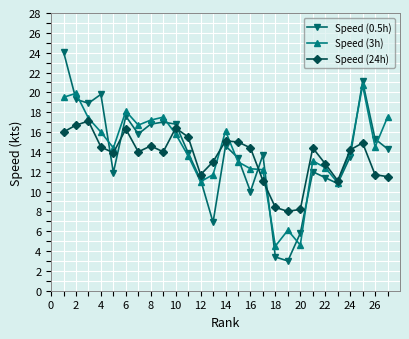

List the series in order of their peak value, lowest first.

Speed (24h), Speed (3h), Speed (0.5h)